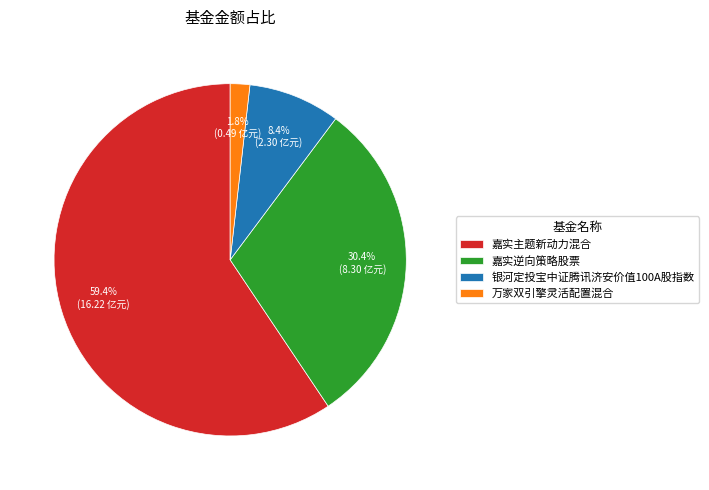

To the nearest percent, what is the combined percentage of 嘉实逆向策略股票 and 嘉实主题新动力混合?

90%